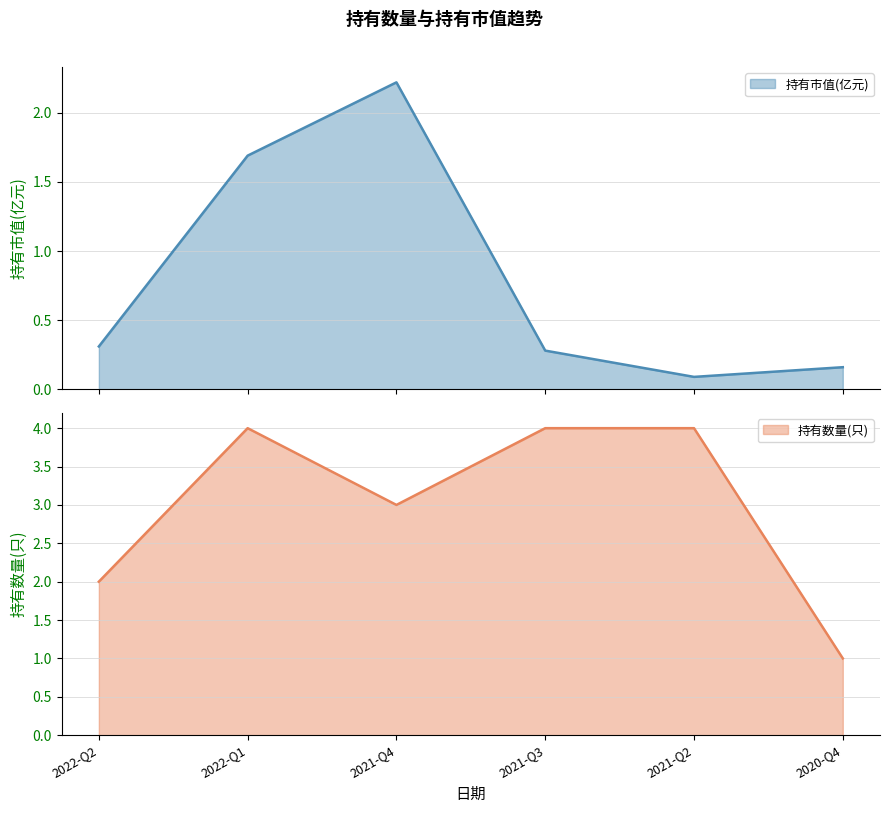

Rank the categories by 持有市值(亿元) value from lowest to highest.

2021-Q2, 2020-Q4, 2021-Q3, 2022-Q2, 2022-Q1, 2021-Q4